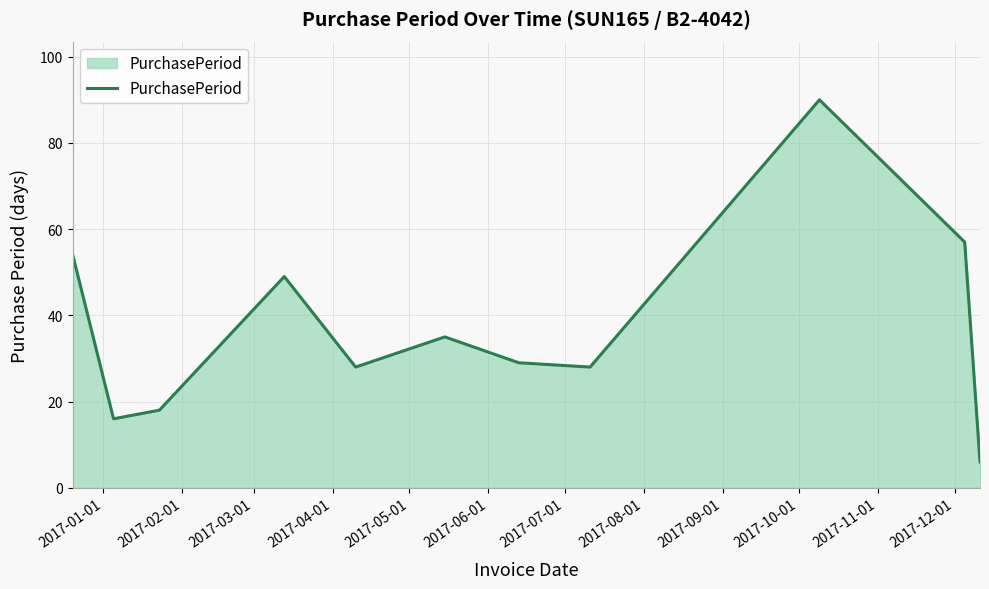

What is the minimum value shown in the chart?

6